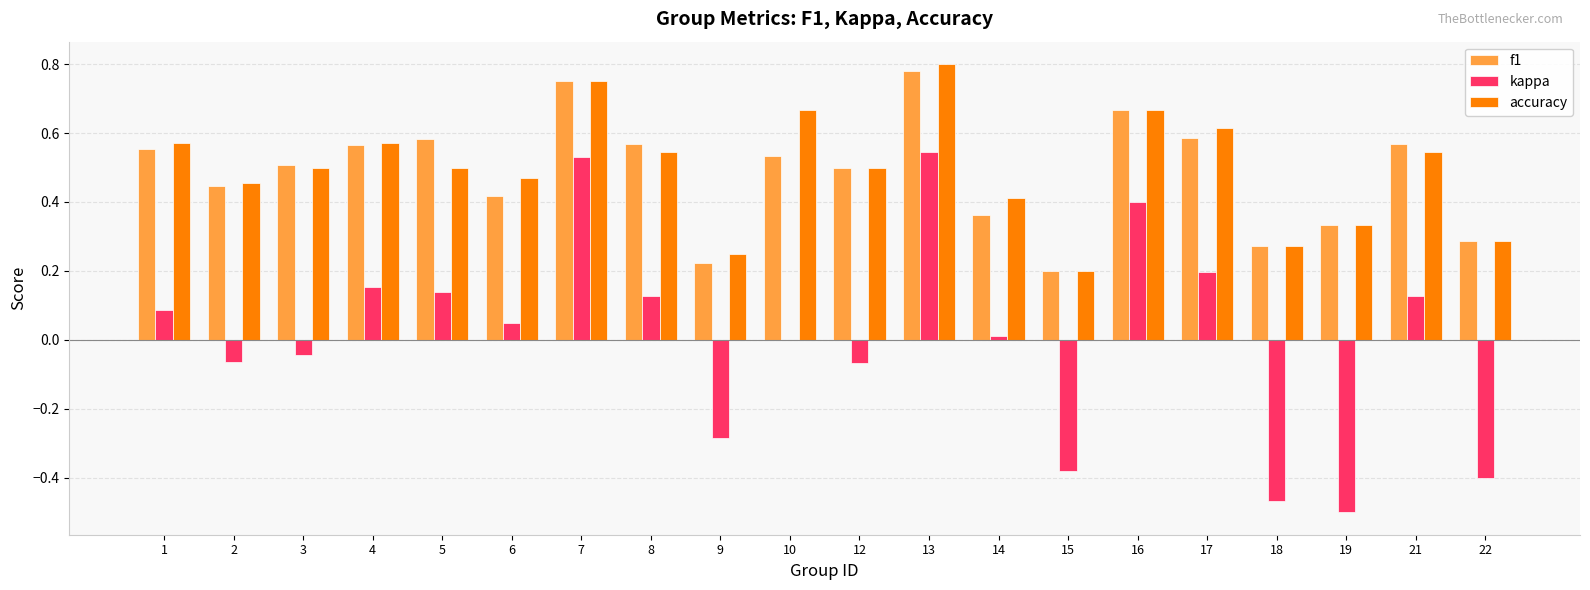

Is it true that f1 equals 0.1 at 14?

False